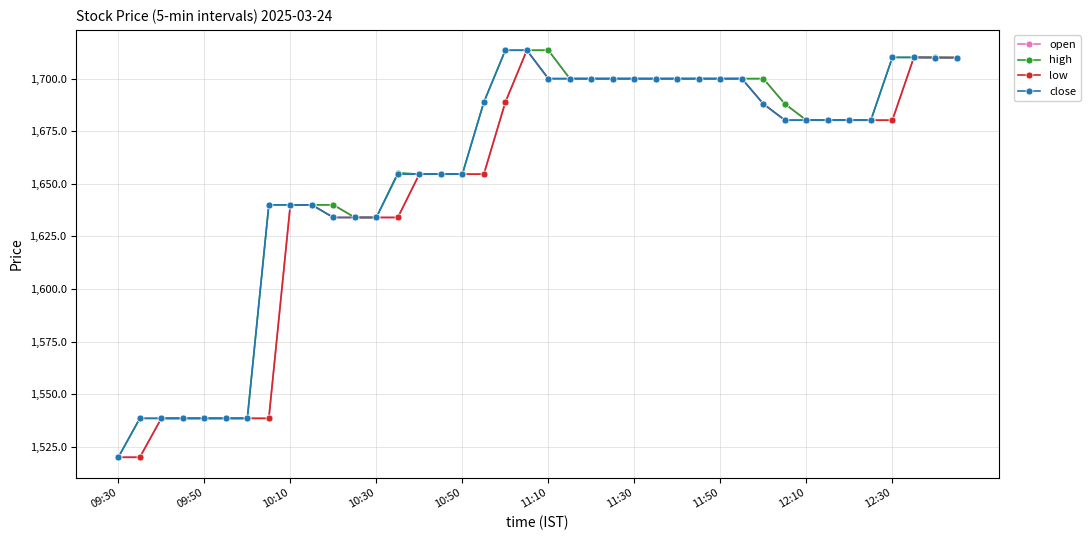

At how many categories does at least one series exceed 1661?

23